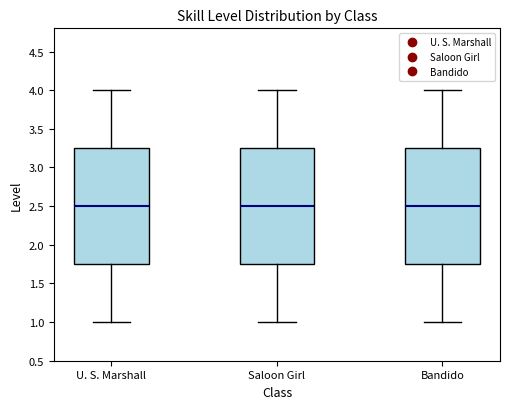

Reading left to right, transcribe this box plot: for each box, give where its median line is, the range the box spans, and where its two whiskers end, as read against the y-axis. The values are not printed on the chart, so give them approximately, as read against the axis.

U. S. Marshall: median 2.50, box 1.75 to 3.25, whiskers 1.00 to 4.00
Saloon Girl: median 2.50, box 1.75 to 3.25, whiskers 1.00 to 4.00
Bandido: median 2.50, box 1.75 to 3.25, whiskers 1.00 to 4.00